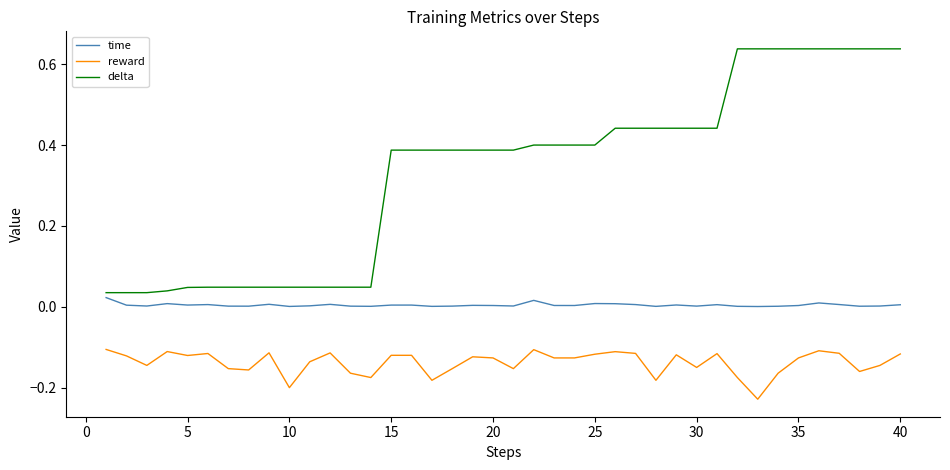

Which series has the widest spread of values?

delta